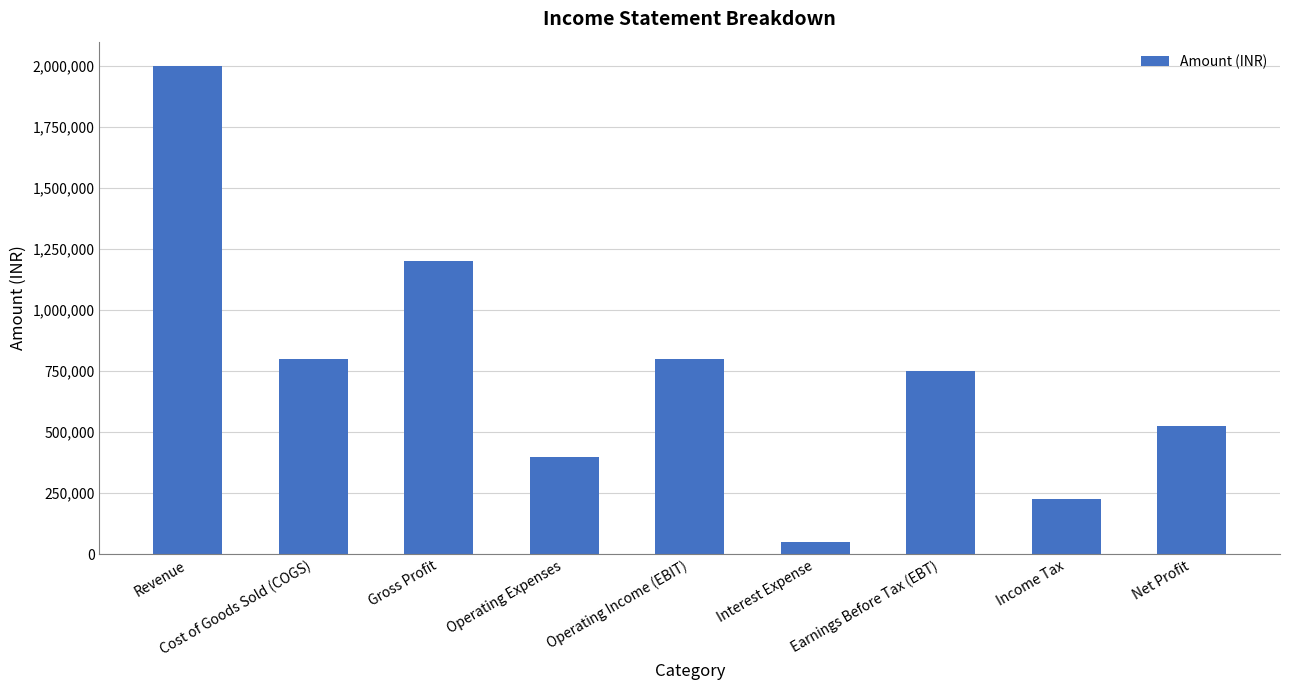

What position from the right is Cost of Goods Sold (COGS)?

8